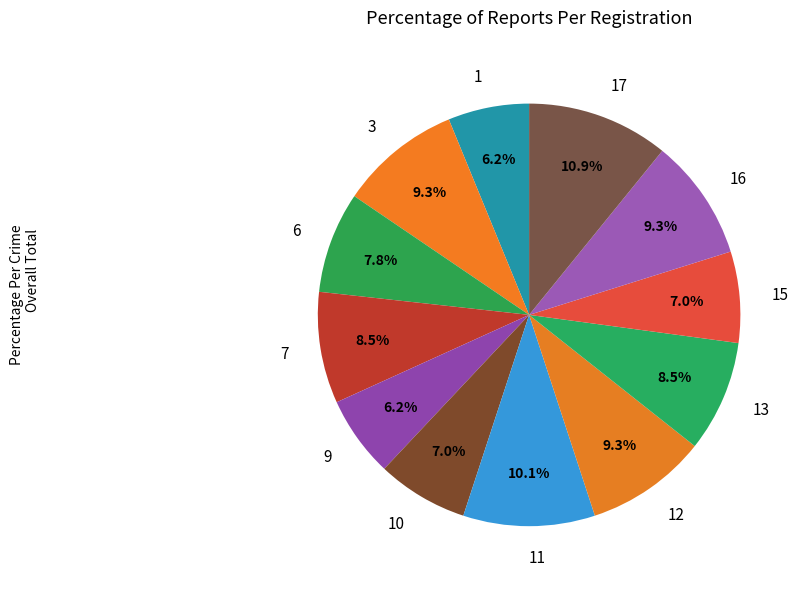

How many slices are in this pie chart?

12